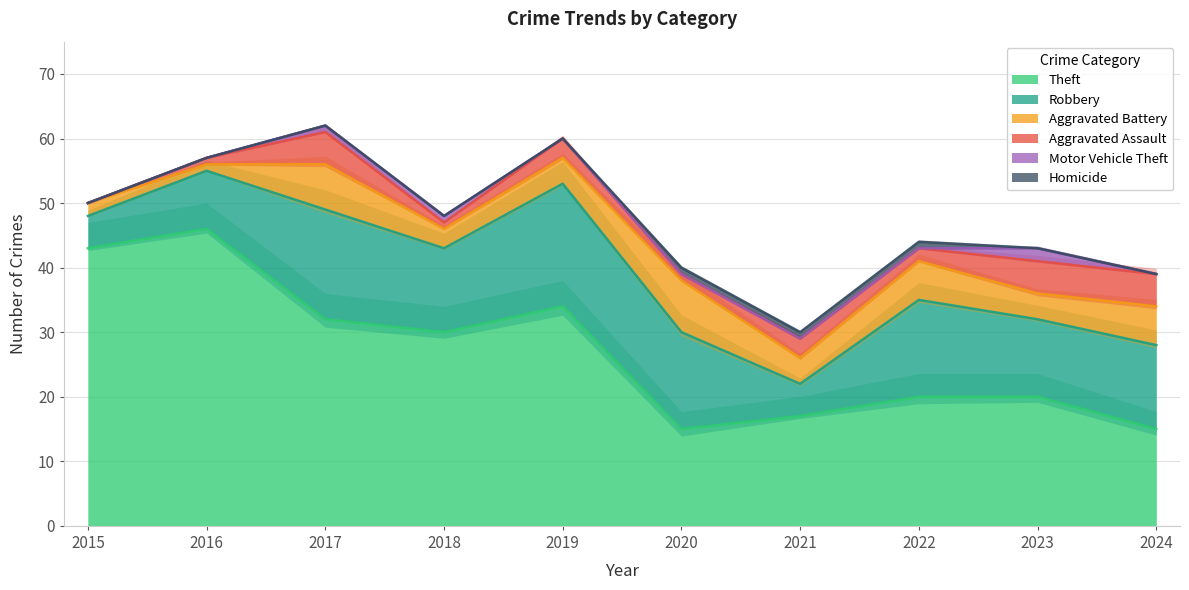

True or false: Motor Vehicle Theft has a value of 1 at 2015.

False